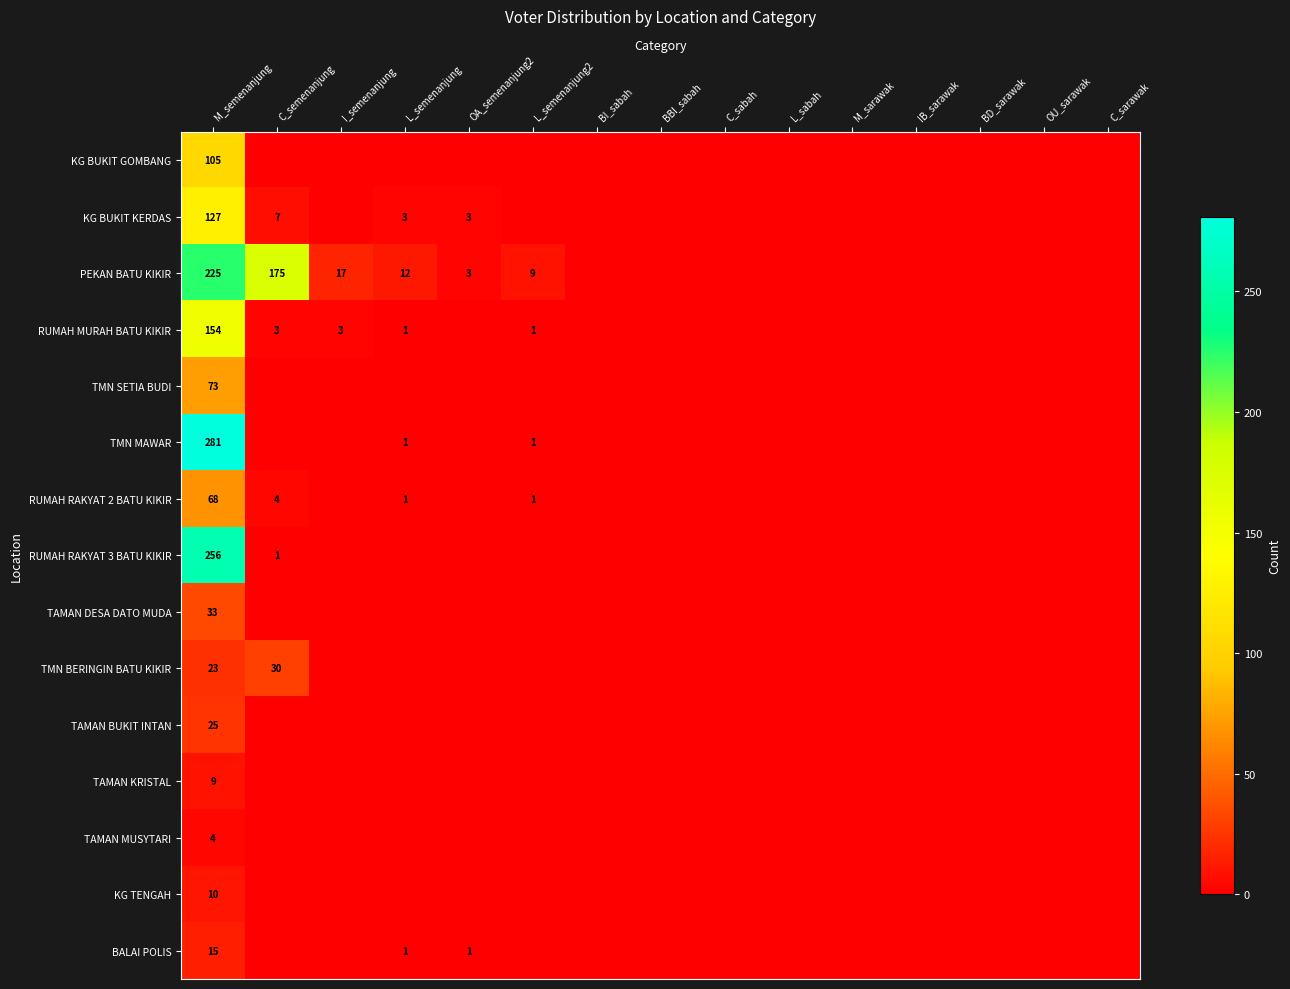

At which category is the sum across all series the highest?

M_semenanjung